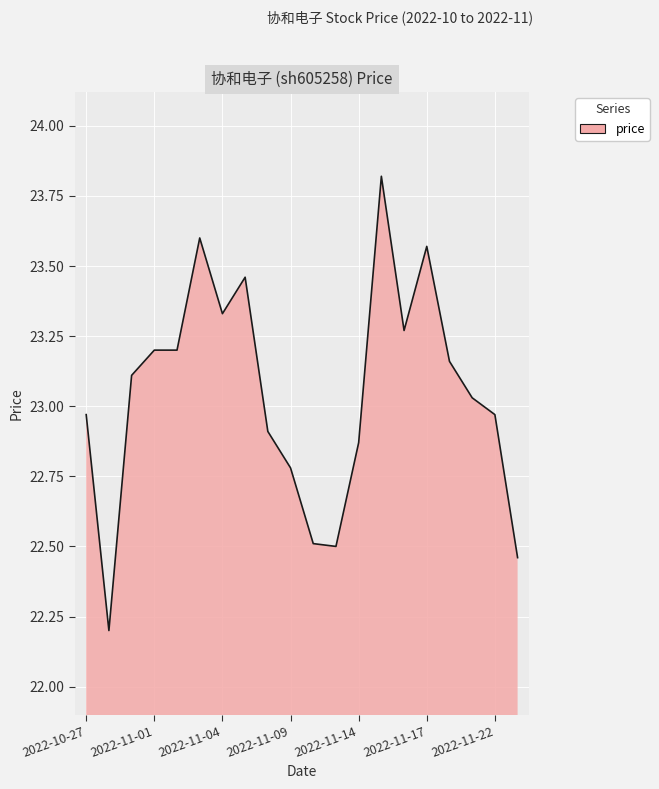

What is the maximum value shown in the chart?

23.8